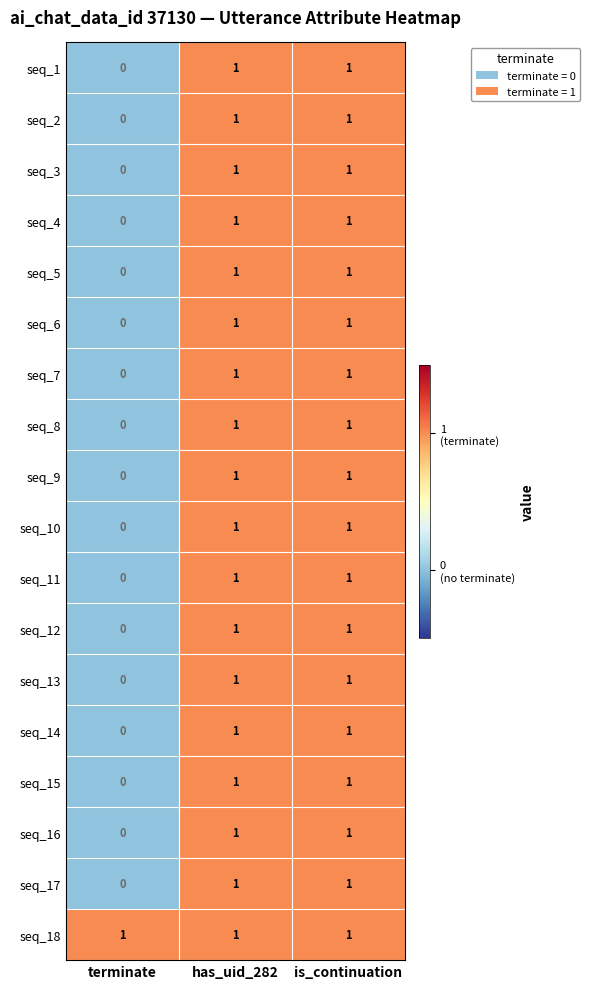

How many seq_14 values are between 0 and 1?

3